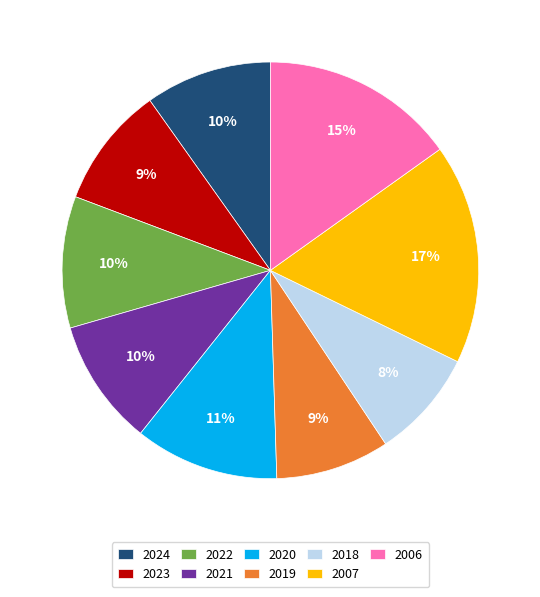

Is it true that 2022 is 1% of the pie?

False